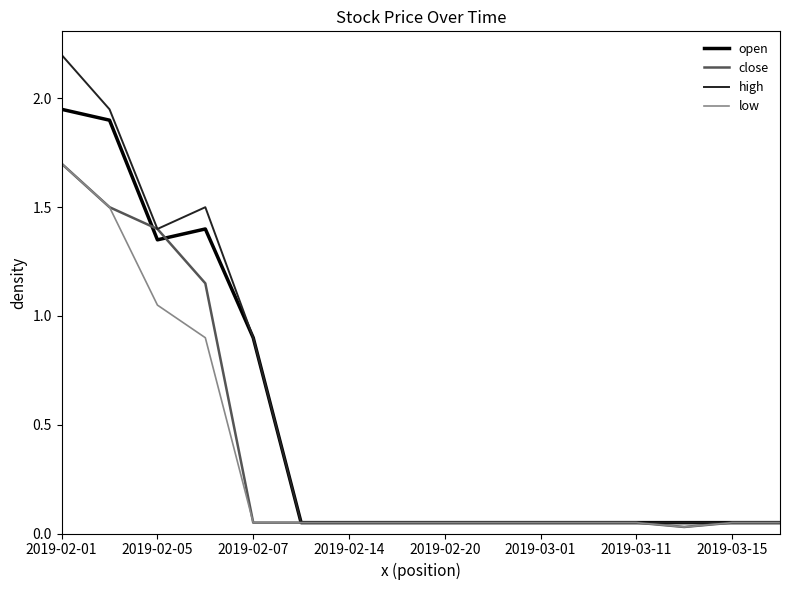

Which series has the widest spread of values?

high